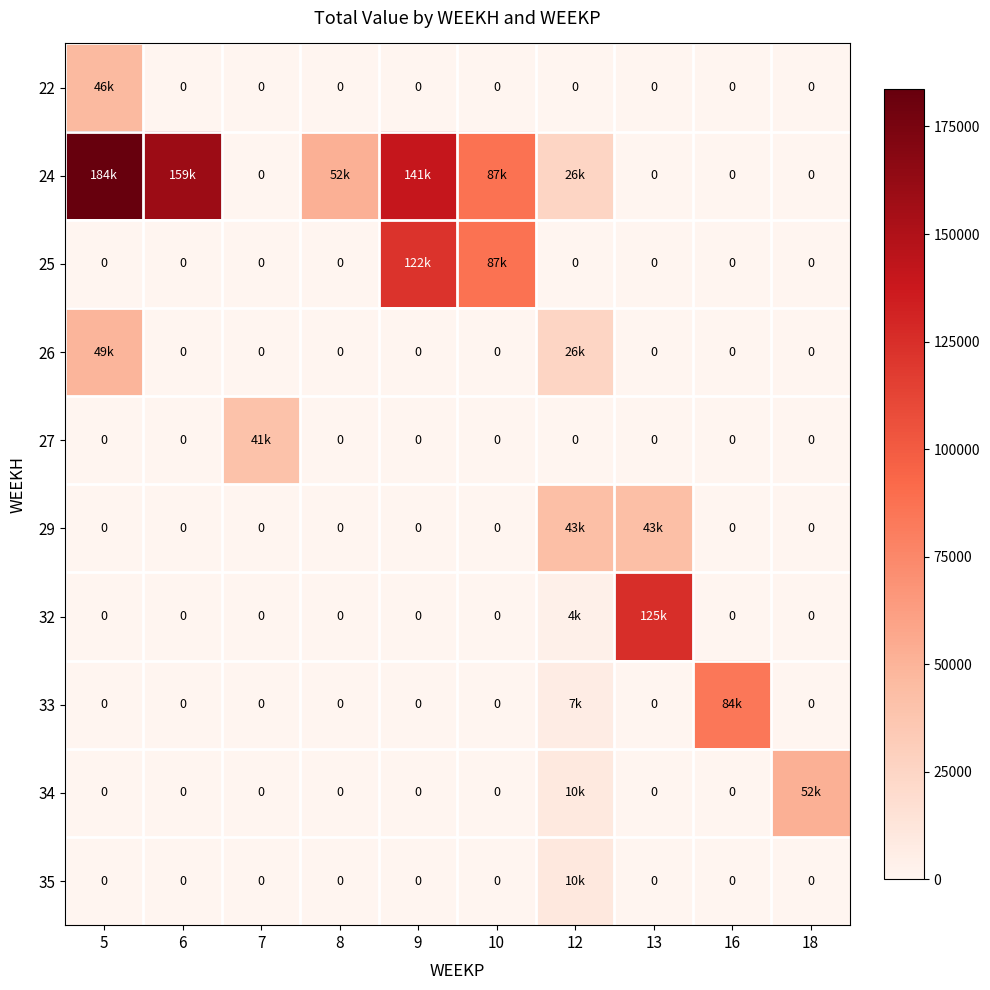

What is the difference between the maximum and second lowest values in the 24 series?

183655.7